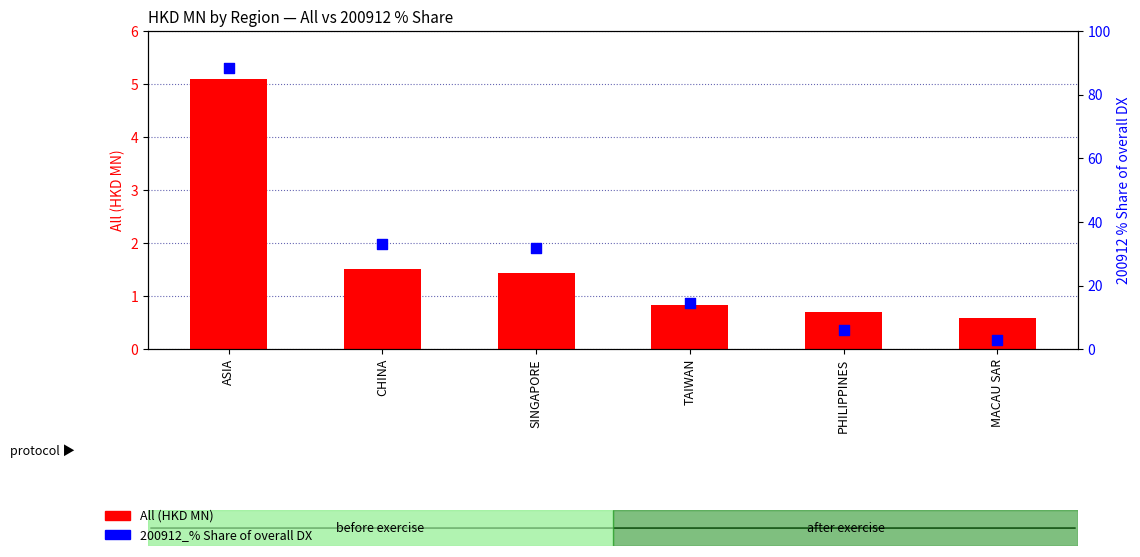

At how many categories does at least one series exceed 47?

1